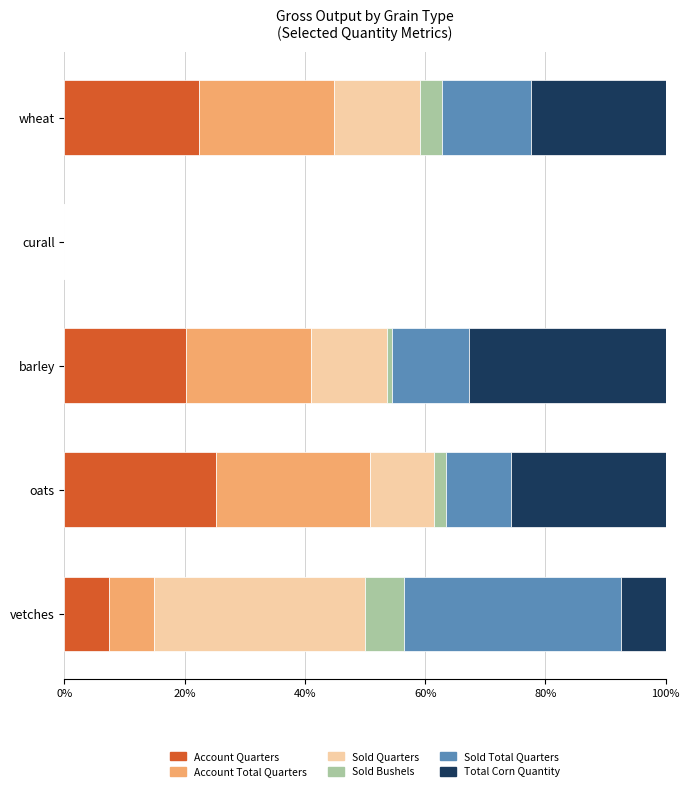

What is the maximum value for Account Quarters?

25.1